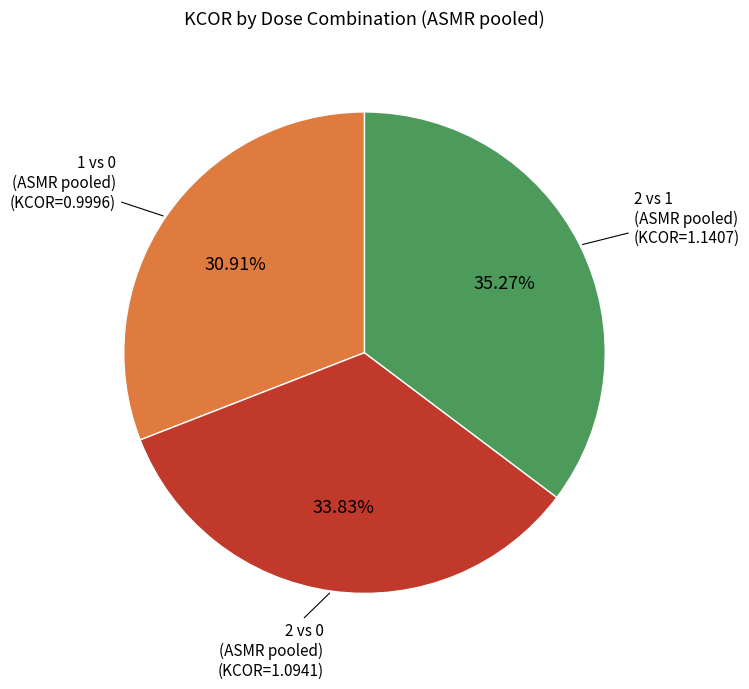

Does any single category account for the majority?

No